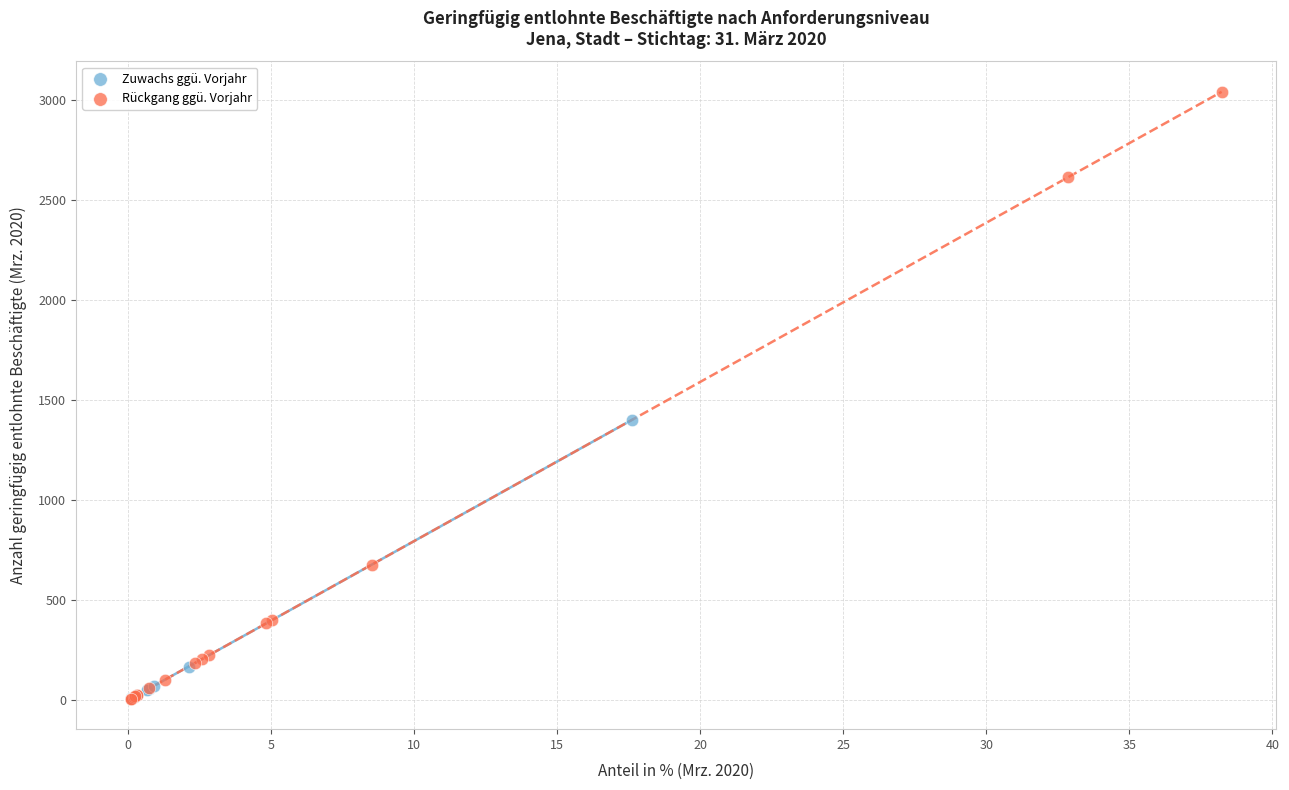

Which series has the widest spread of Y values?

Rückgang ggü. Vorjahr